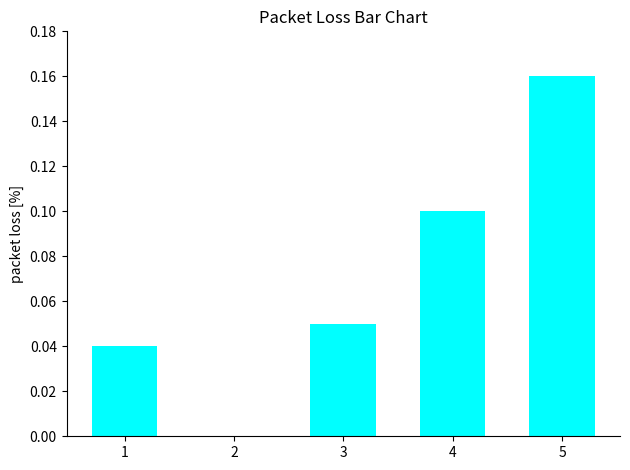

What is the sum of all values?

0.4